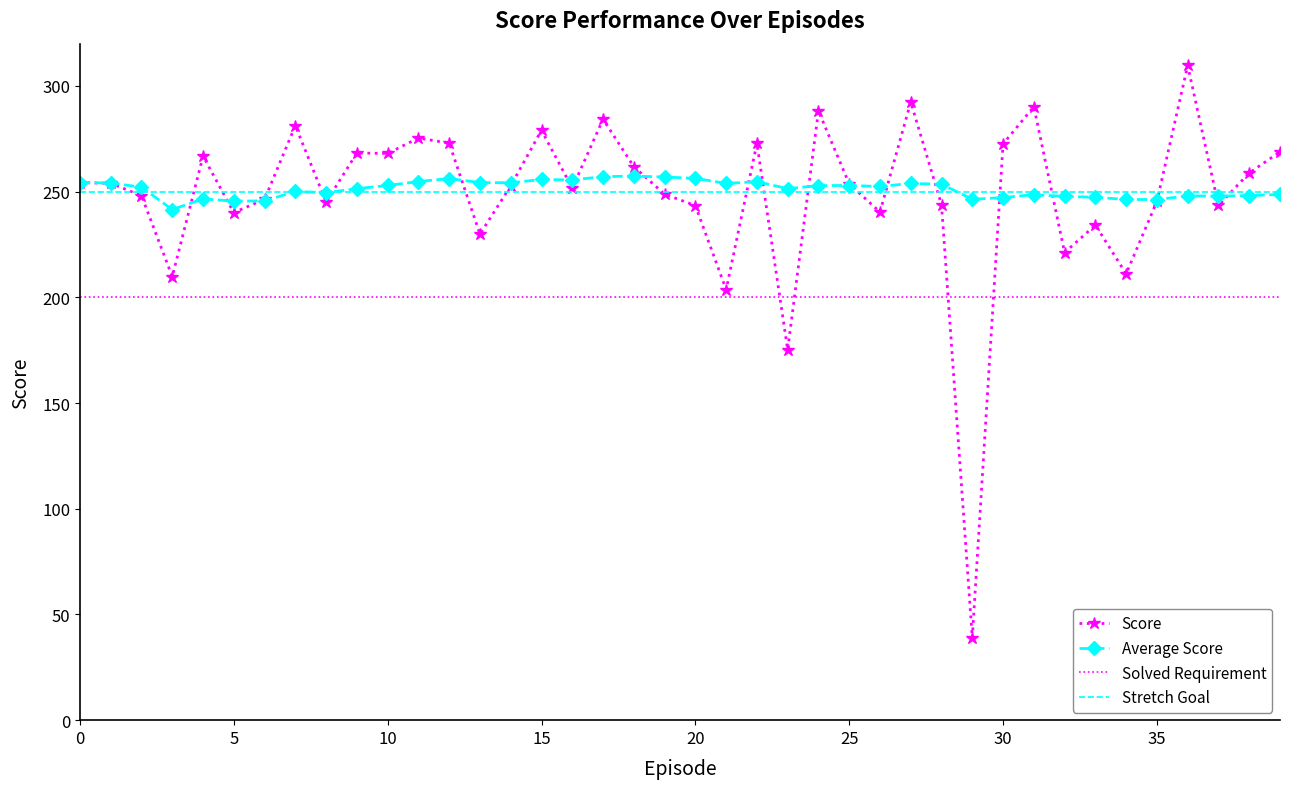

What are all the series names shown in the legend?

Score, Average Score, Solved Requirement, Stretch Goal